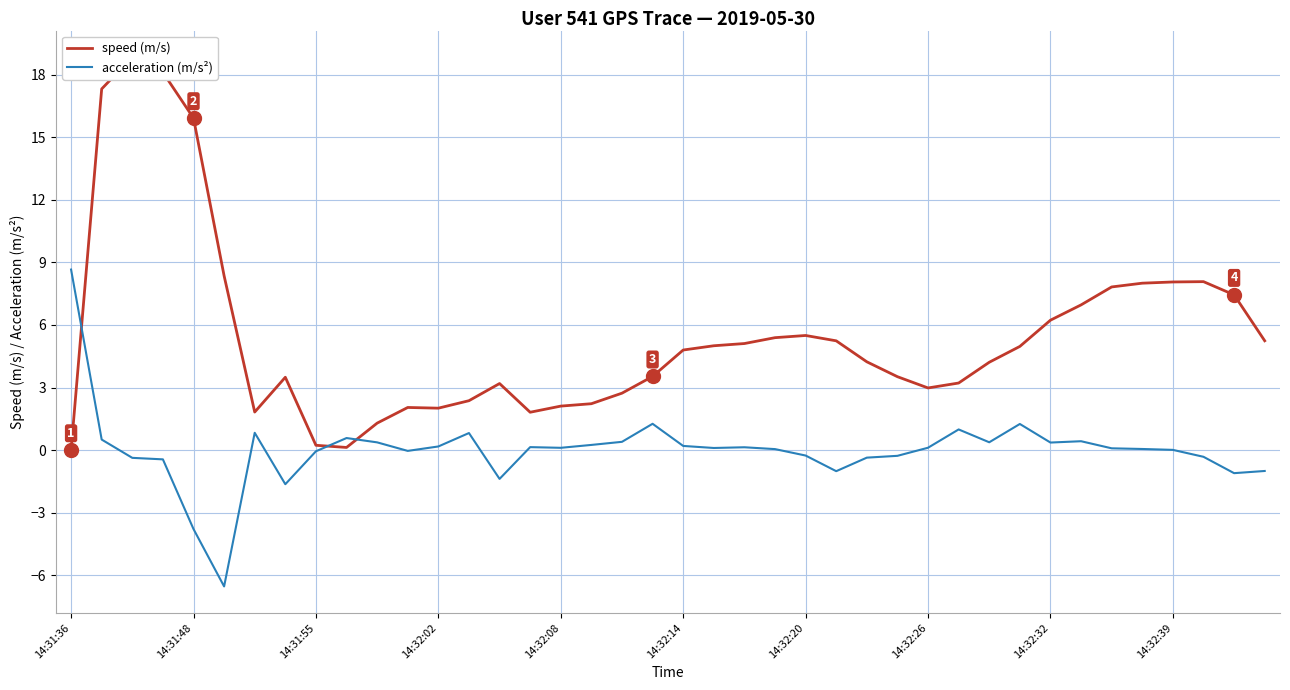

What position from the left is 14:31:36?

1